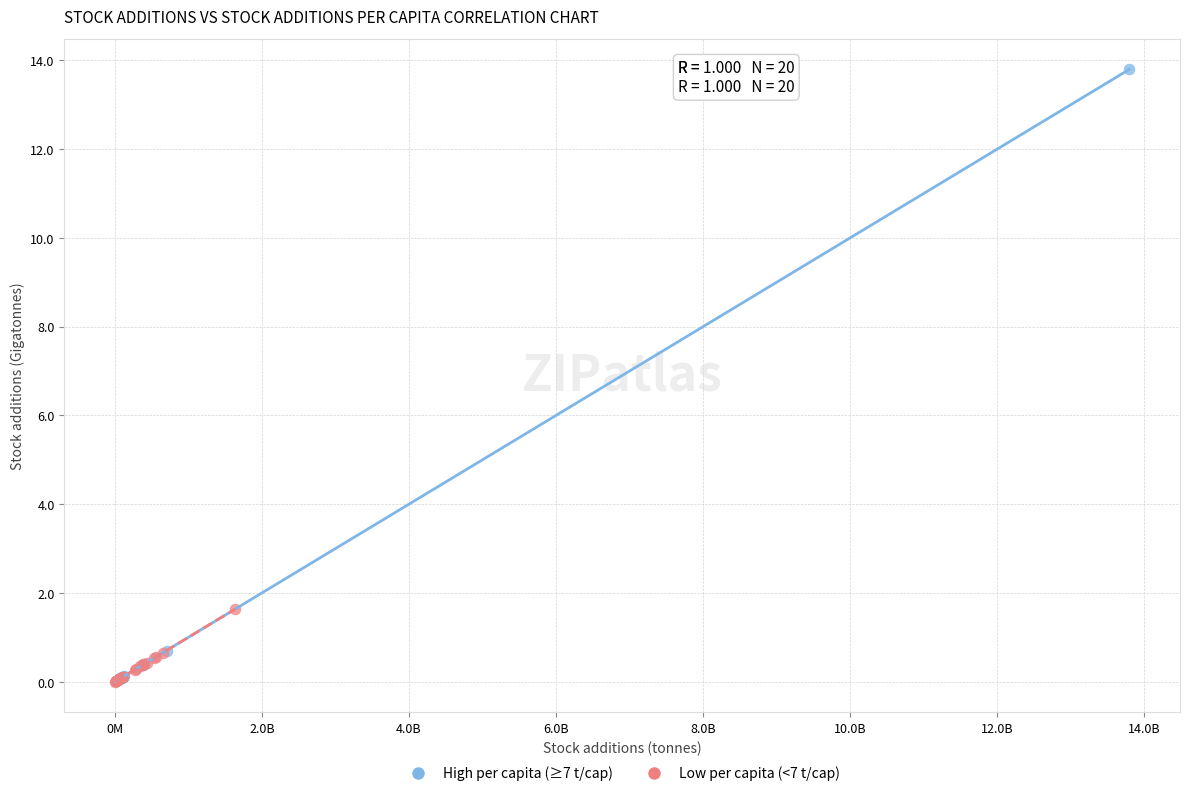

Which series contains the highest Y value?

High per capita (≥7 t/cap)